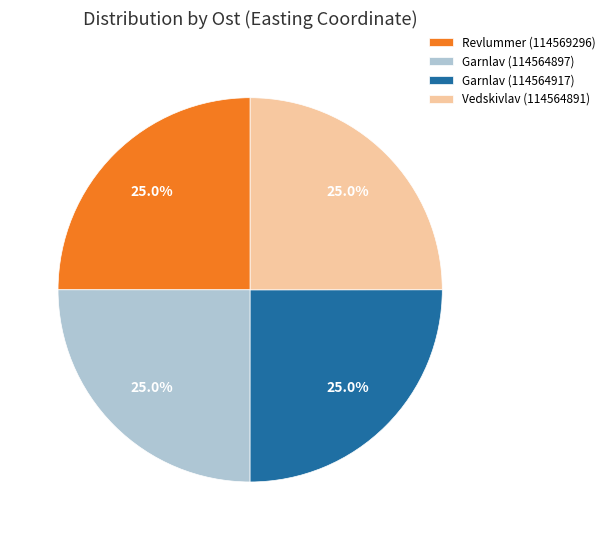

Combined, what portion of the pie is Vedskivlav (114564891) and Revlummer (114569296)?

50.0%